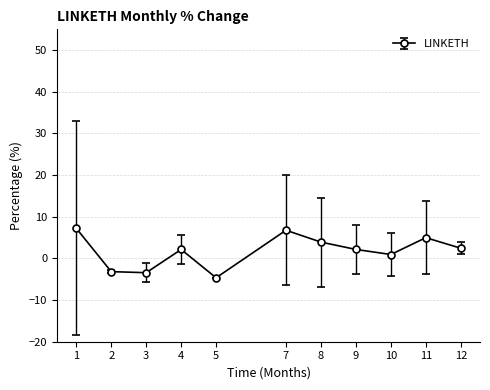

How many data points does each series have?

11